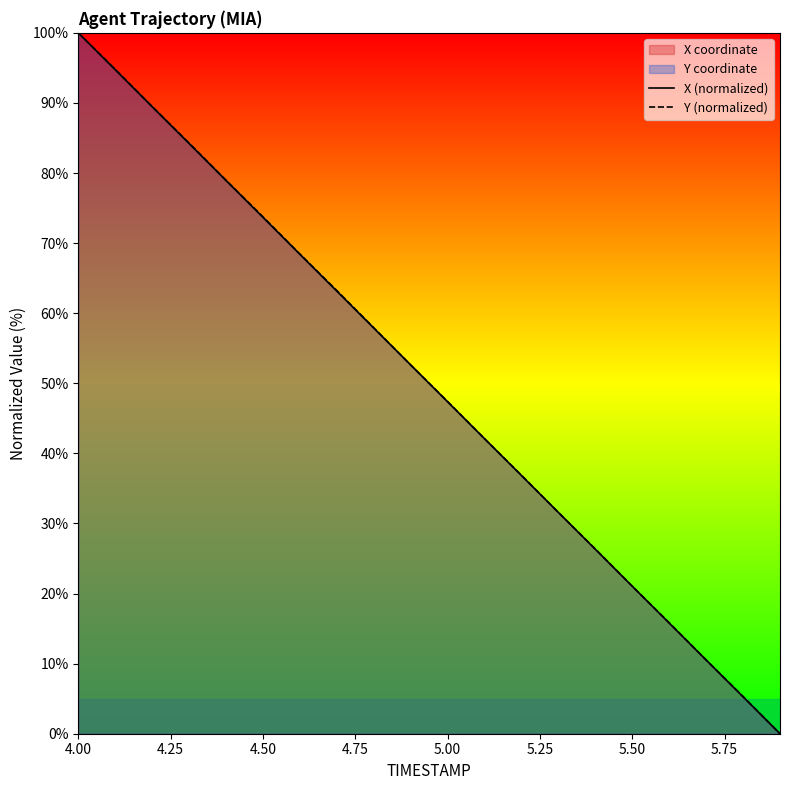

The value of X (normalized) at 5.50 is 34.3. True or false?

False